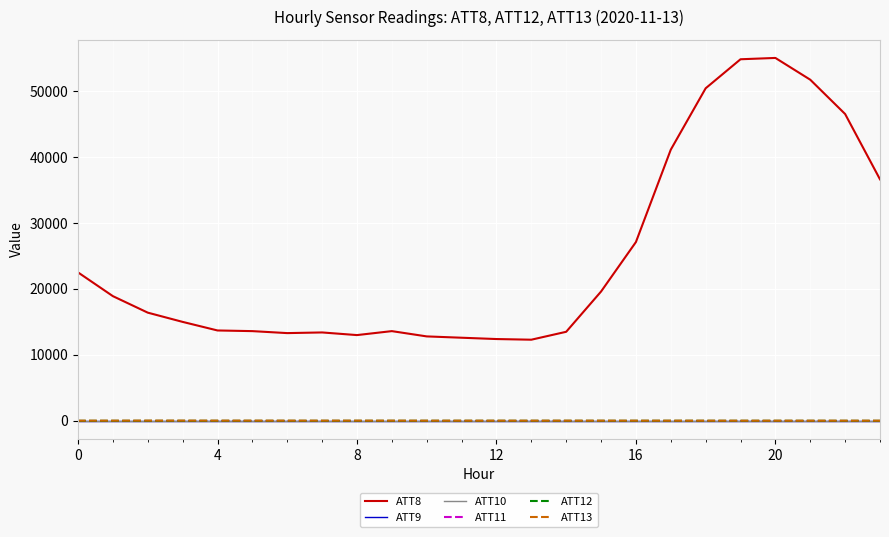

Does the chart display data point markers on the line(s)?

No